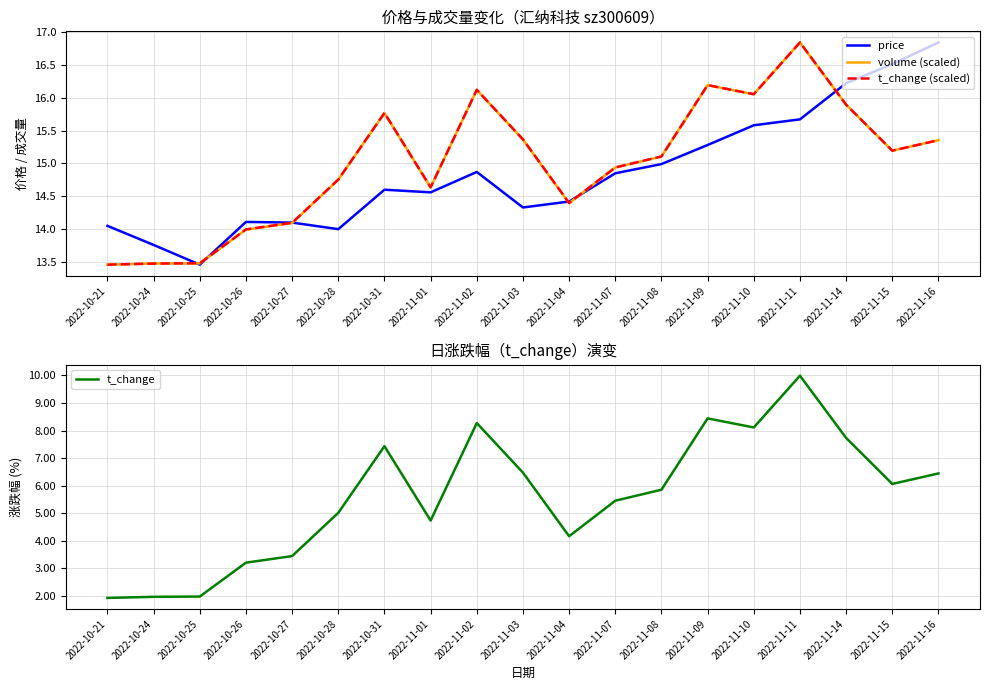

What is the difference between the second highest and minimum values in the t_change (scaled) series?

2.7